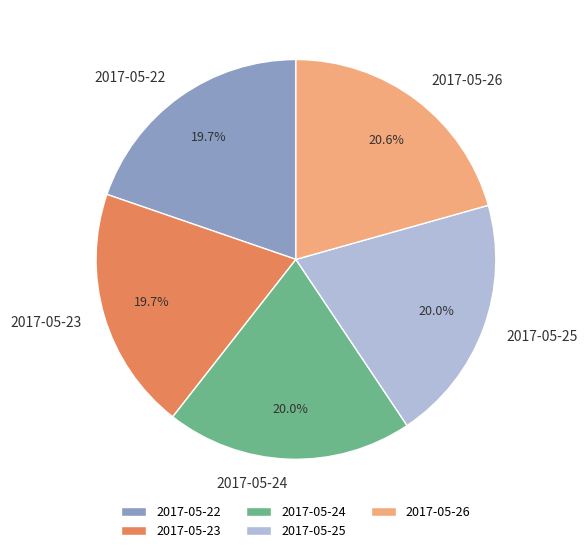

The 2017-05-26 slice represents 6% of the pie. True or false?

False